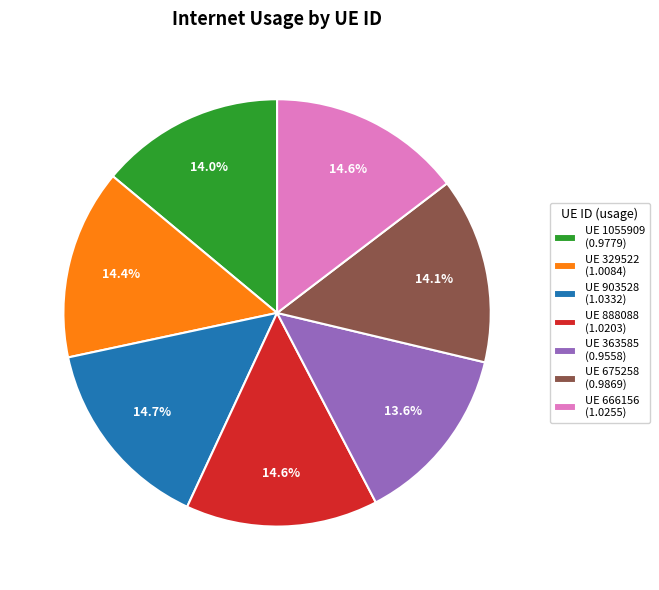

Combined, what portion of the pie is UE 903528 (1.0332) and UE 675258 (0.9869)?

28.8%